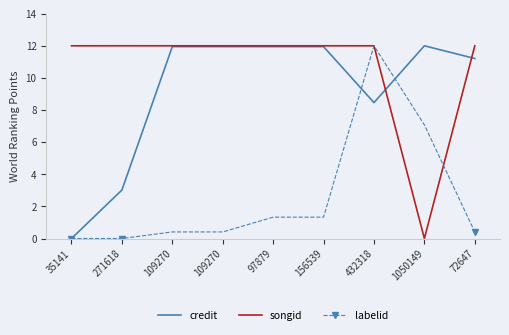

What are all the series names shown in the legend?

credit, songid, labelid